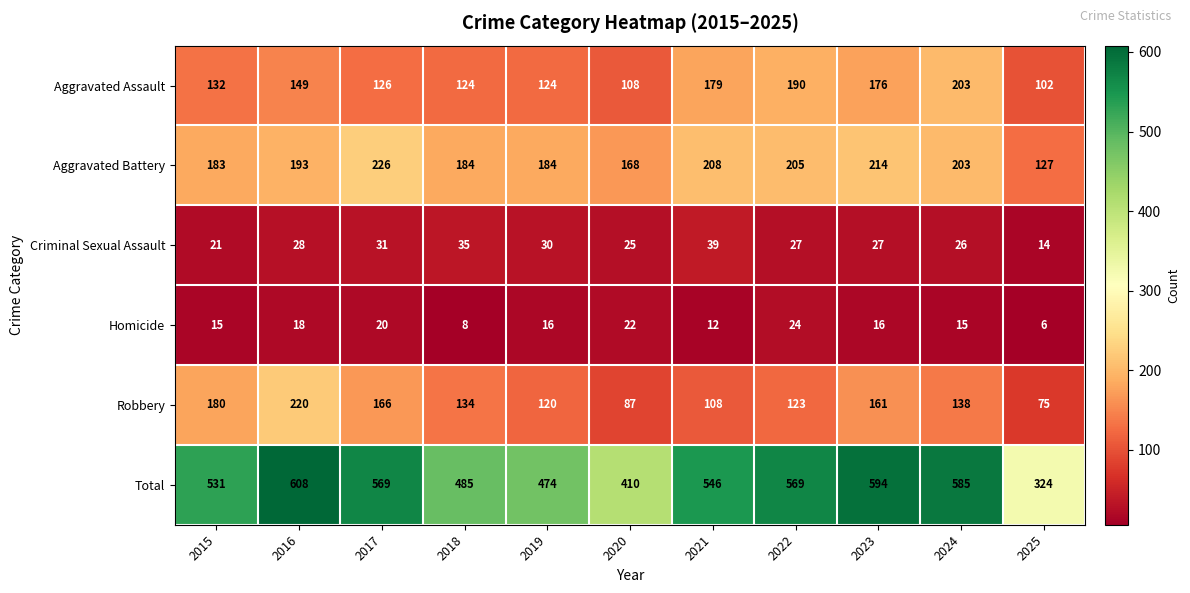

What is the smallest value displayed?

6